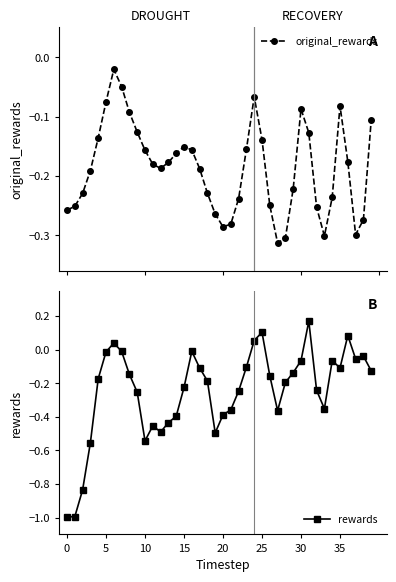

How many intersections are there between original_rewards and rewards?

12